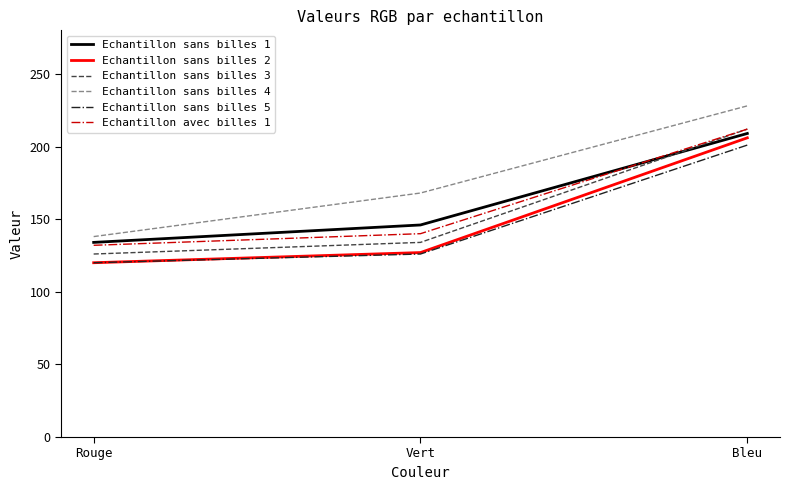

Is it true that Echantillon sans billes 4 equals 168 at Vert?

True